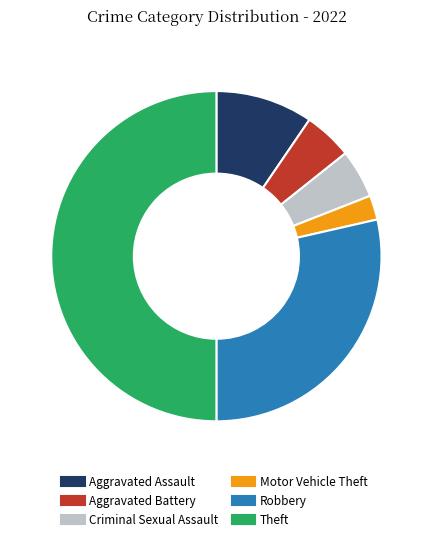

Which has a higher value, Aggravated Assault or Robbery?

Robbery